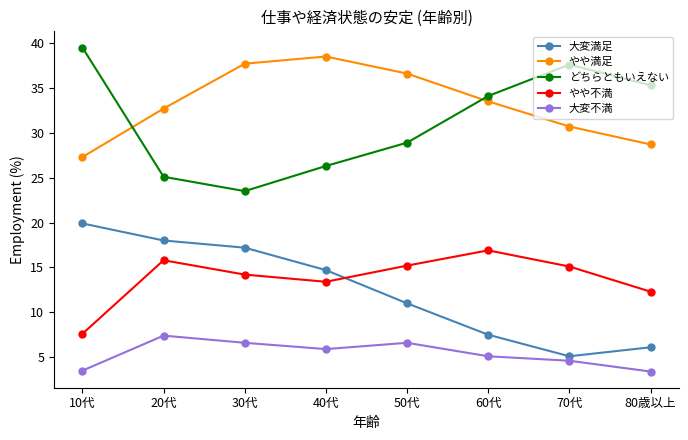

How many interior local peaks does the やや不満 series have?

2